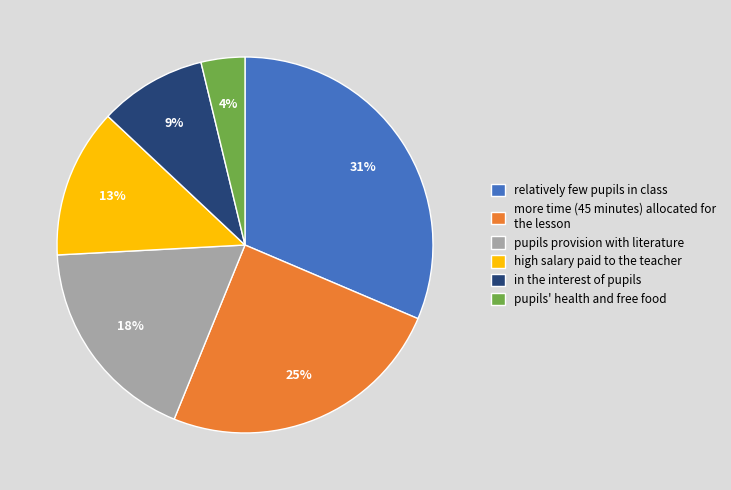

Which slice is the largest?

relatively few pupils in class